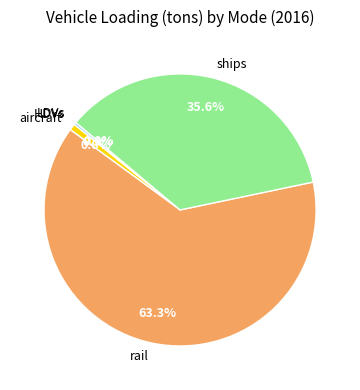

Does rail represent more than half of the total?

Yes